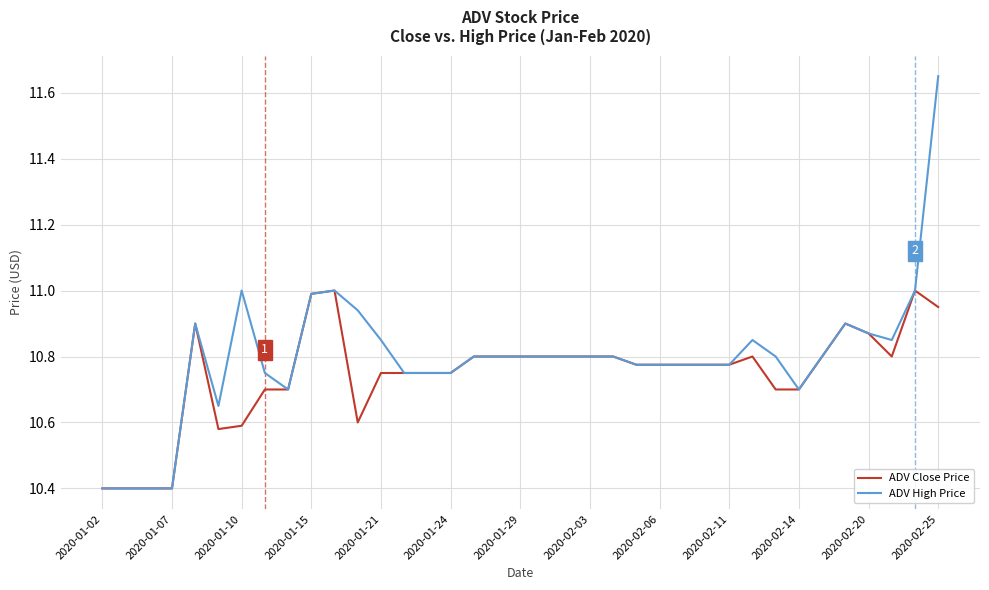

Count the number of data series in this chart.

2